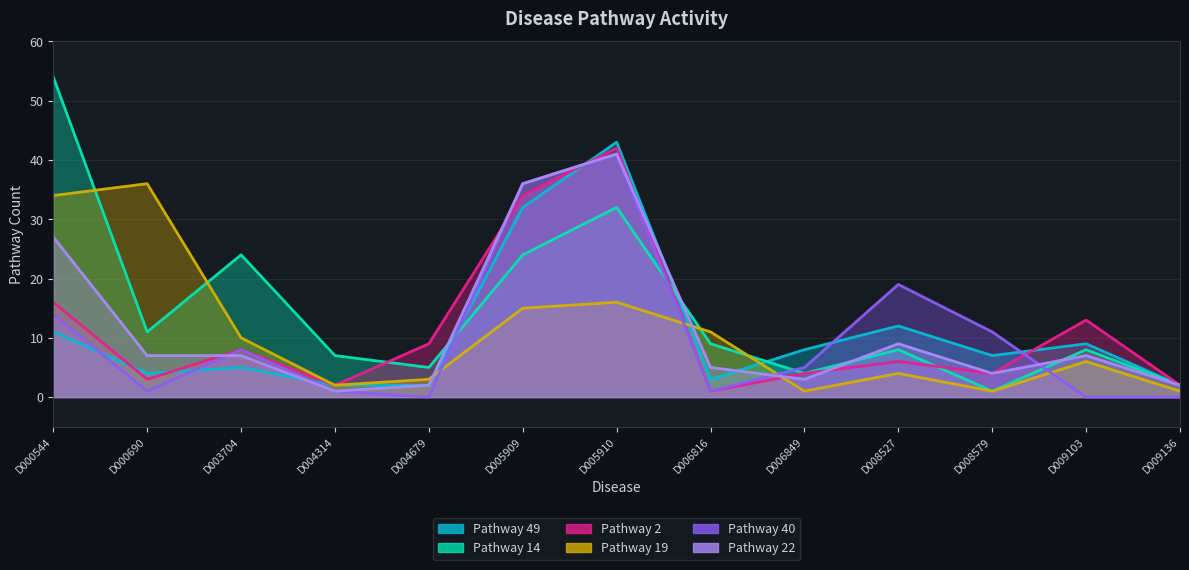

What is the difference between the highest and lowest values at D009103?

13